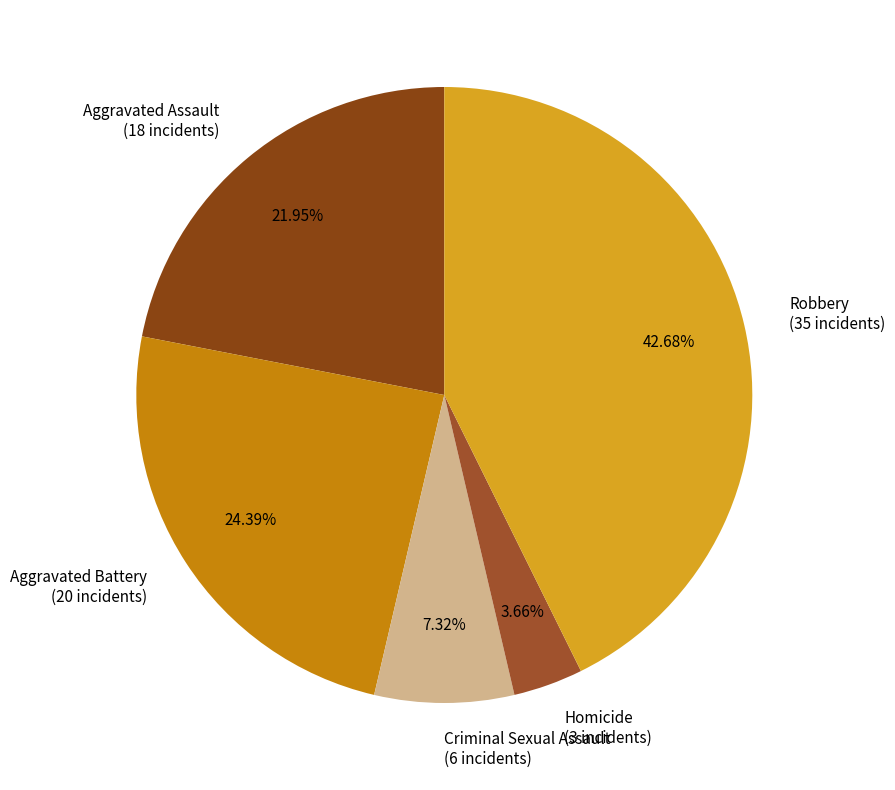

Rank the categories by value from highest to lowest.

Robbery, Aggravated Battery, Aggravated Assault, Criminal Sexual Assault, Homicide